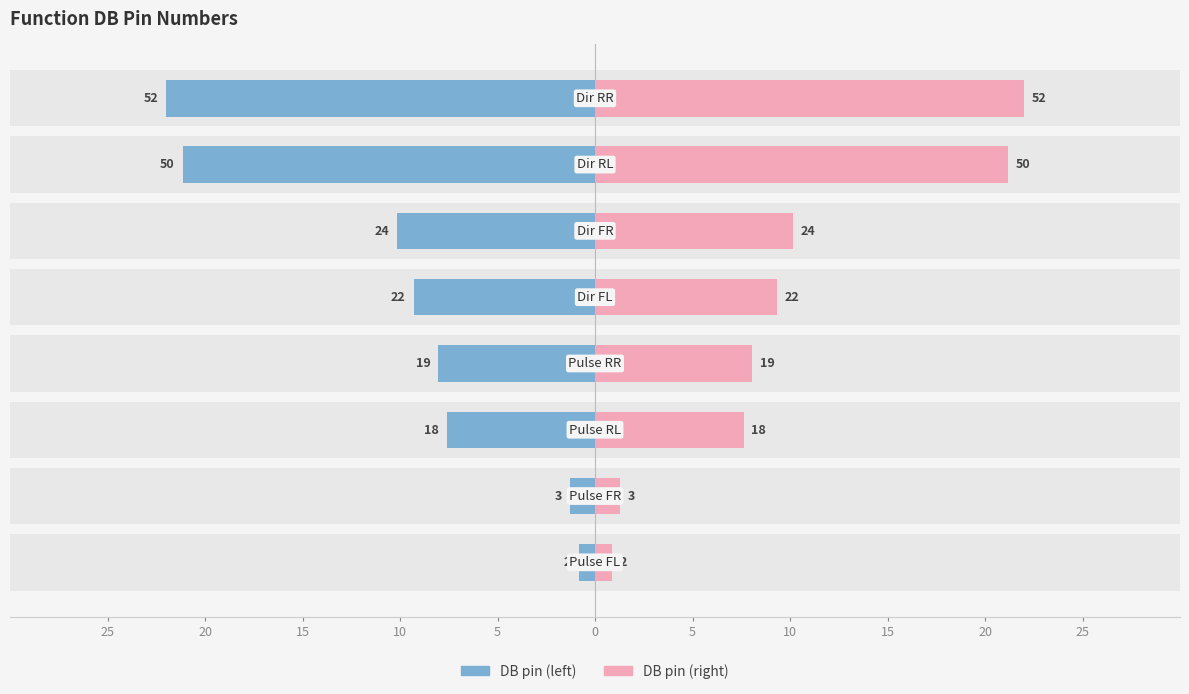

How many bars are there in each group?

2